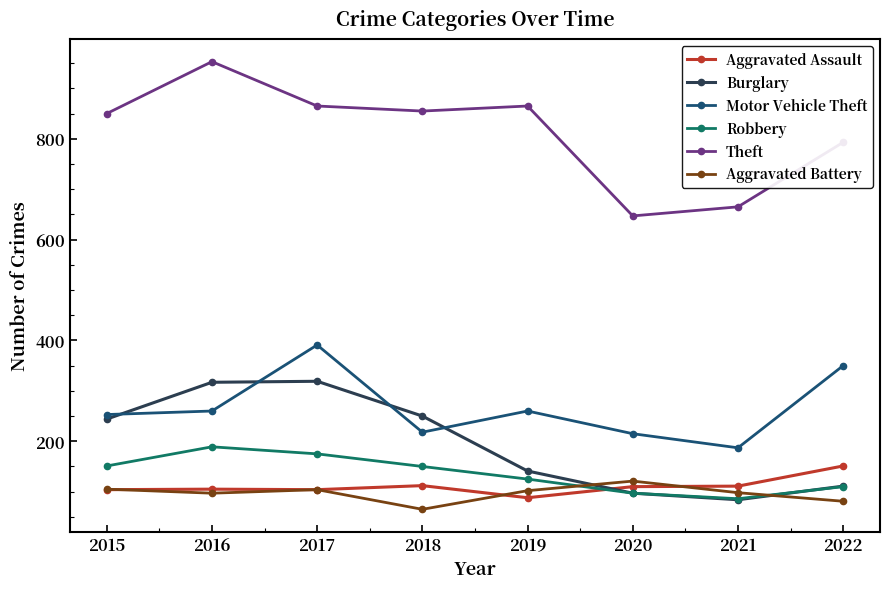

Which series ends up on top after the final intersection of Burglary and Motor Vehicle Theft?

Motor Vehicle Theft